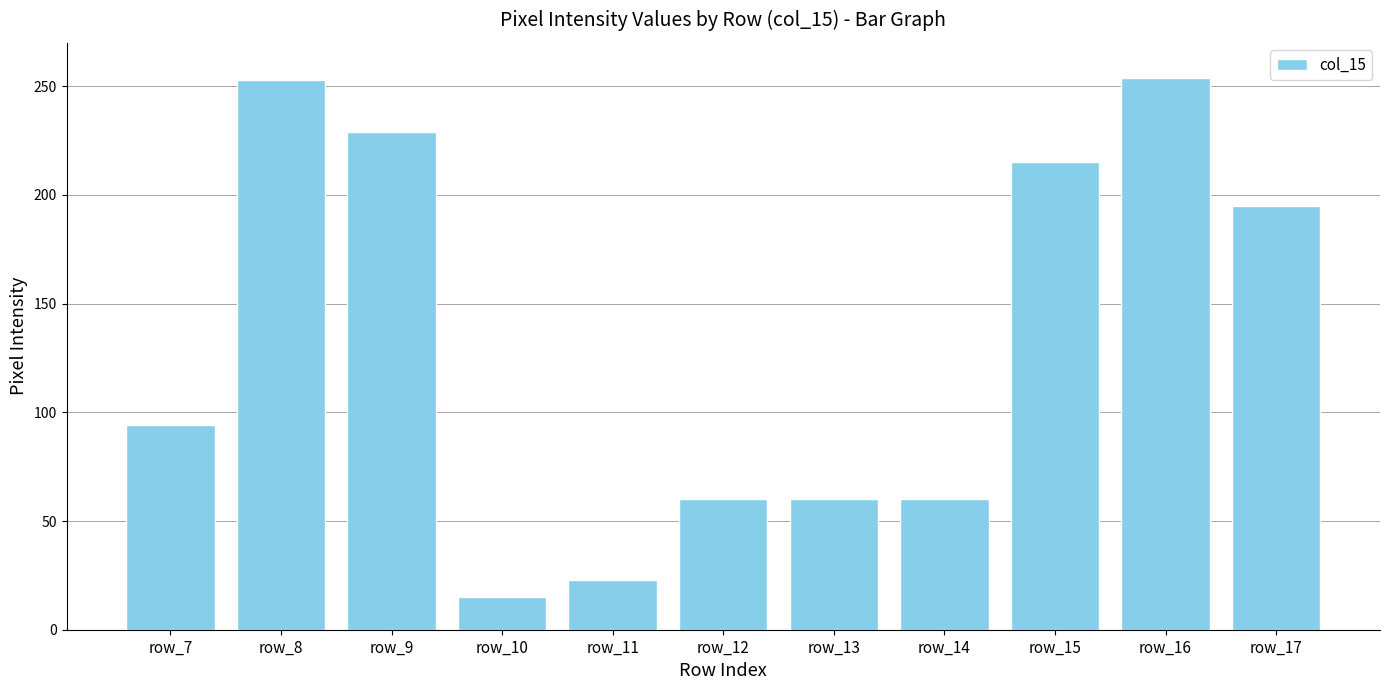

Are the bars horizontal?

No